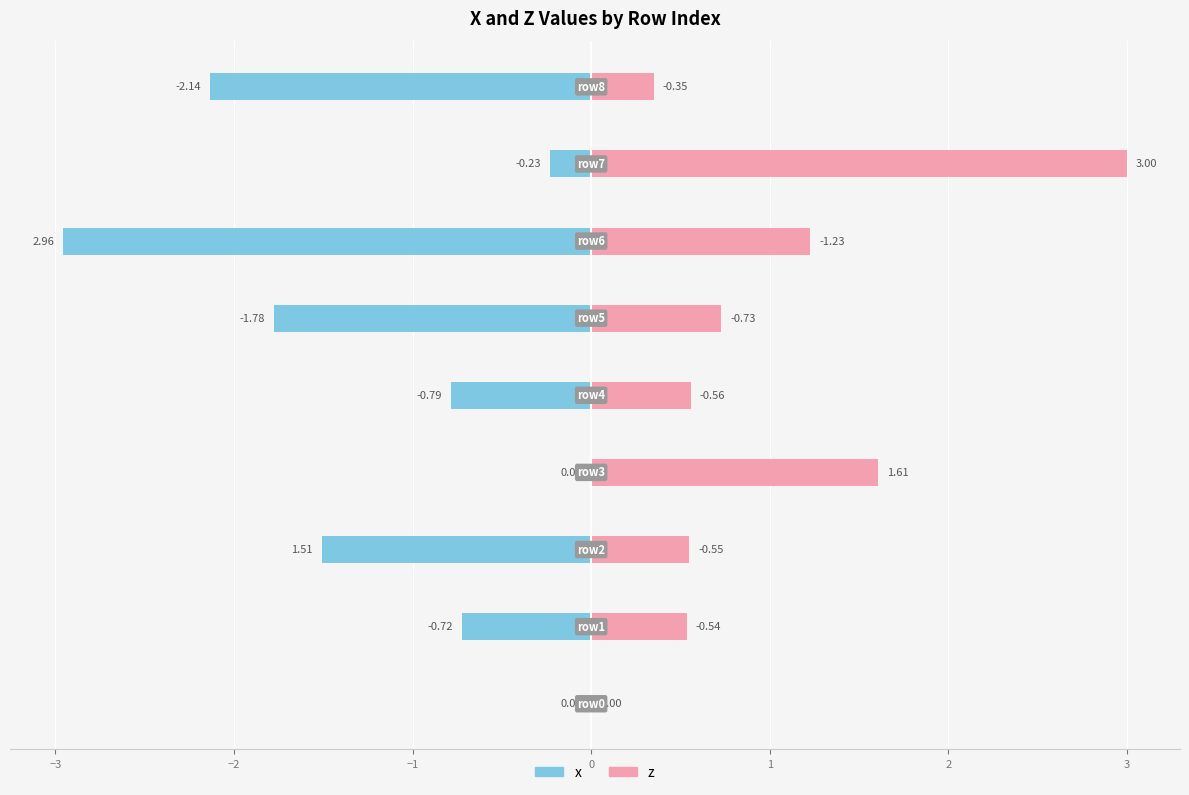

What are all the series names shown in the legend?

x, z